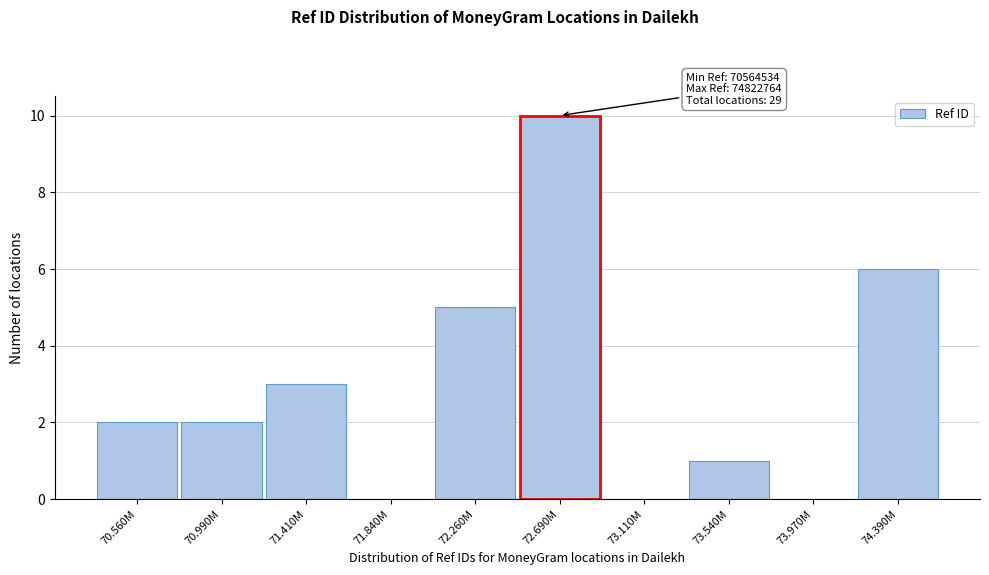

Reading left to right, list all the values displayed in this chart.

70.560M=2	70.990M=2	71.410M=3	71.840M=0	72.260M=5	72.690M=10	73.110M=0	73.540M=1	73.970M=0	74.390M=6